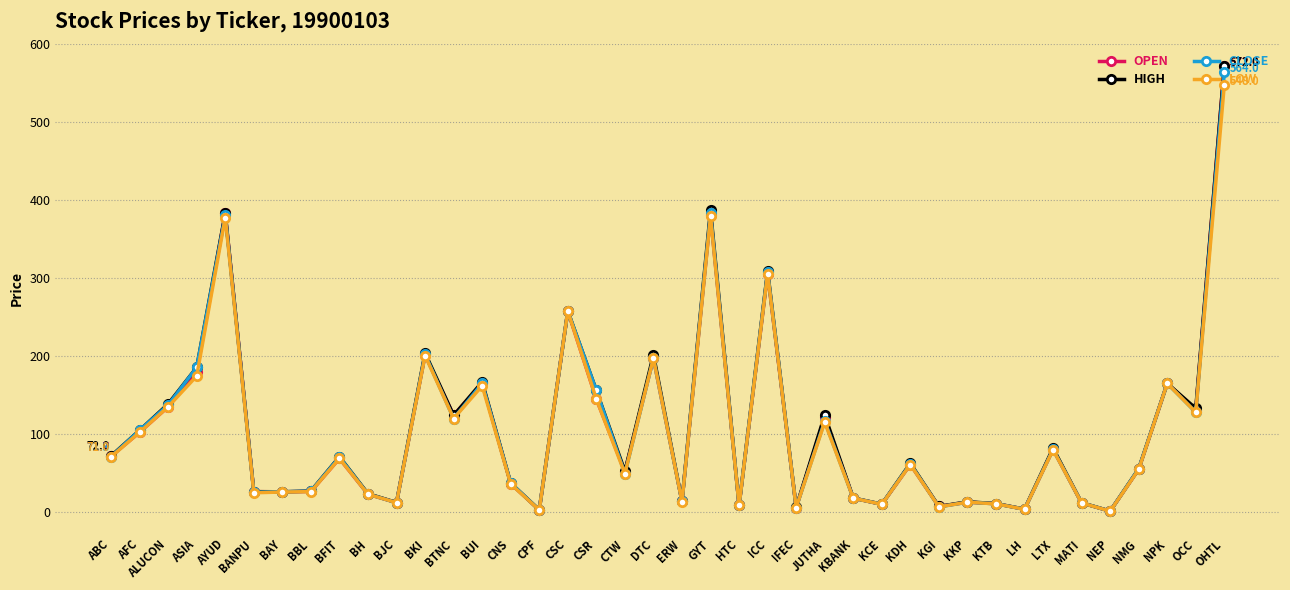

What is the difference between the maximum and minimum values in the HIGH series?

570.6